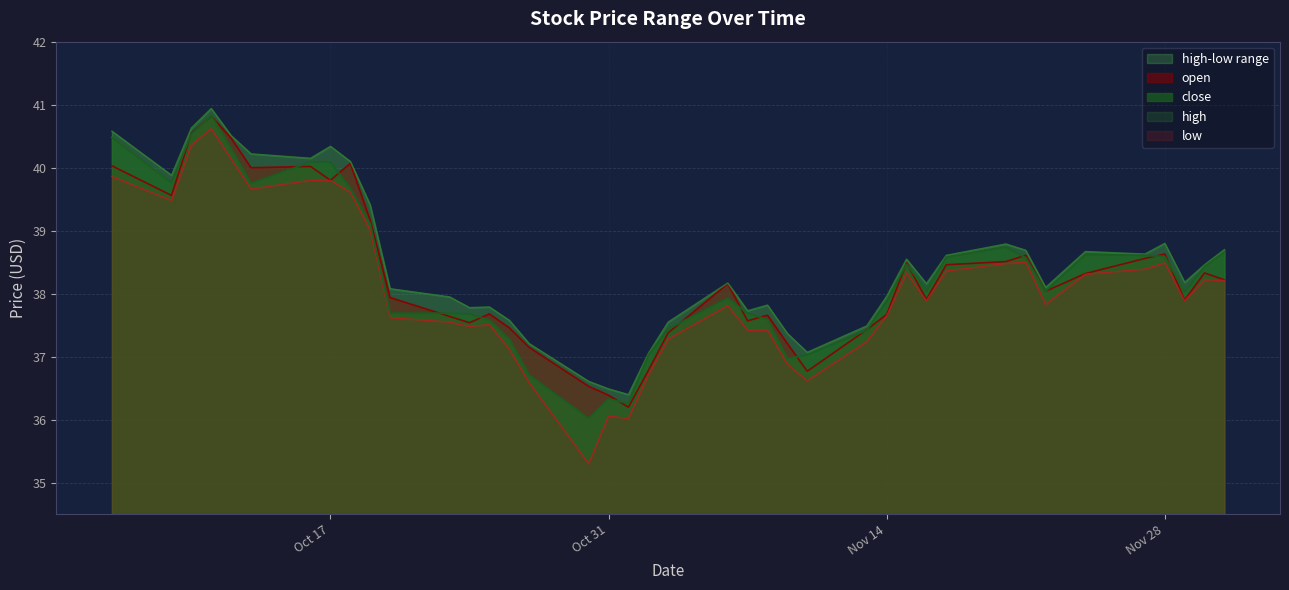

How many interior local valleys does the close series have?

8